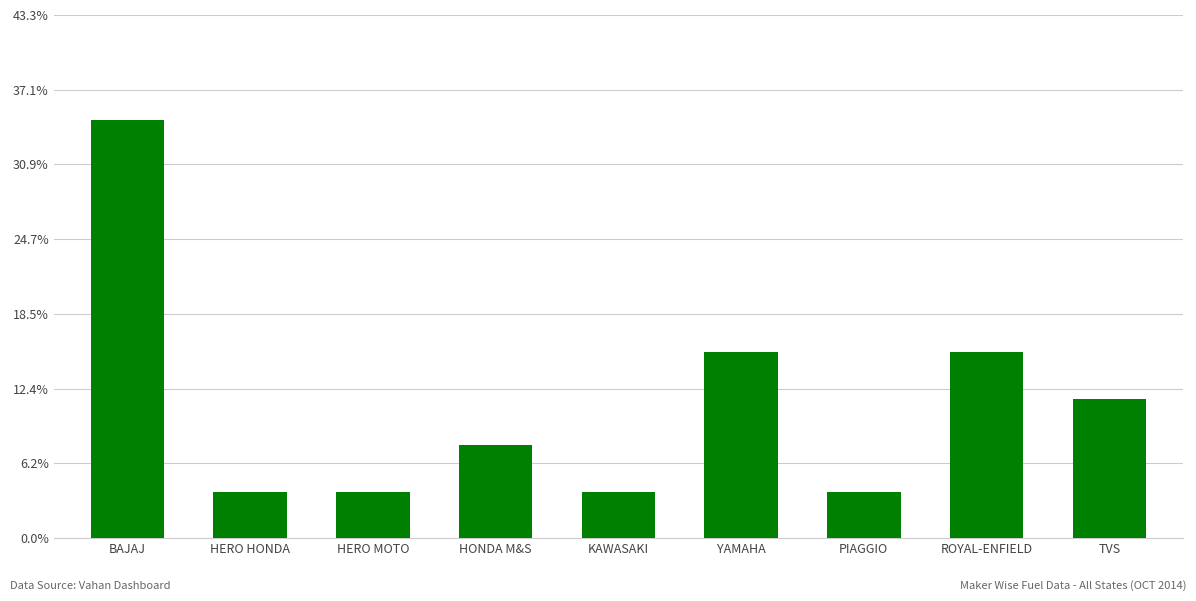

Where is the data nearest to the value 0?

HERO HONDA